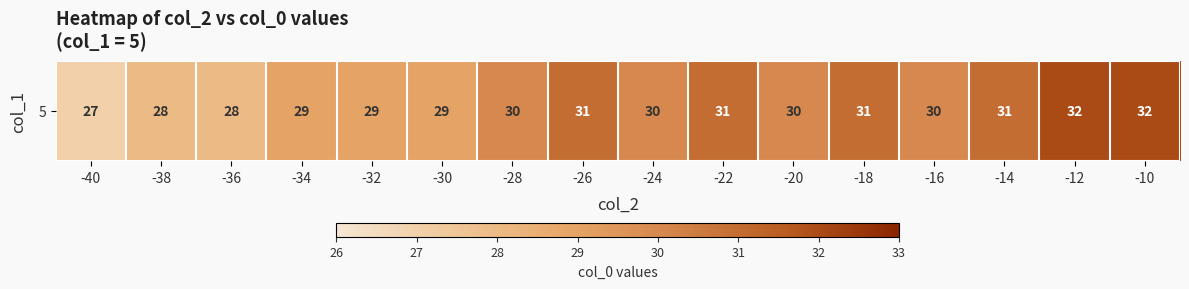

Reading right to left, what are all the values shown in this chart?

32	32	31	30	31	30	31	30	31	30	29	29	29	28	28	27